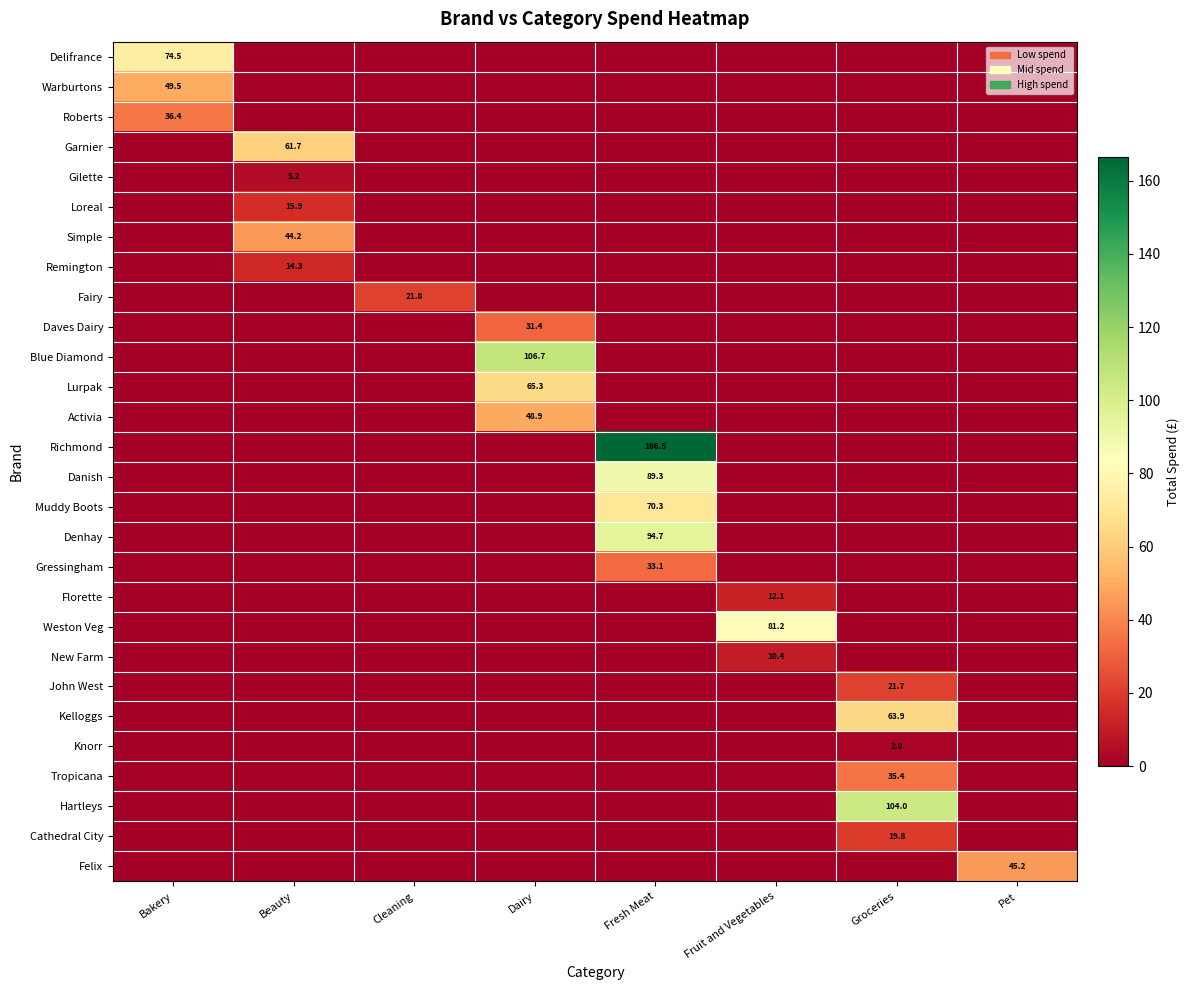

How many data points in Denhay are above 0?

1